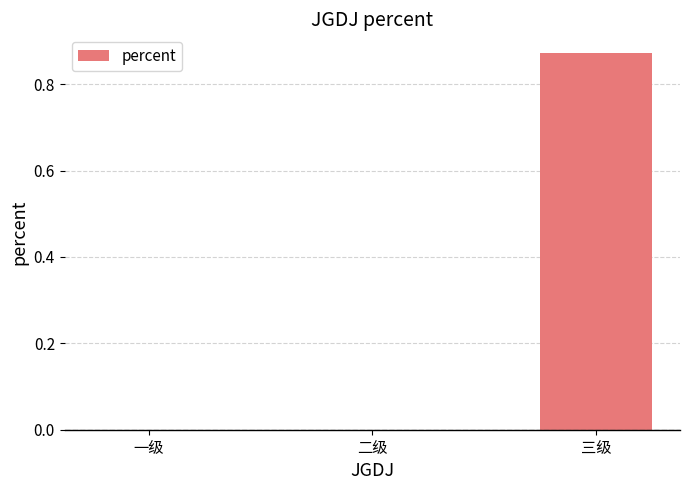

How many categories are shown in the chart?

3